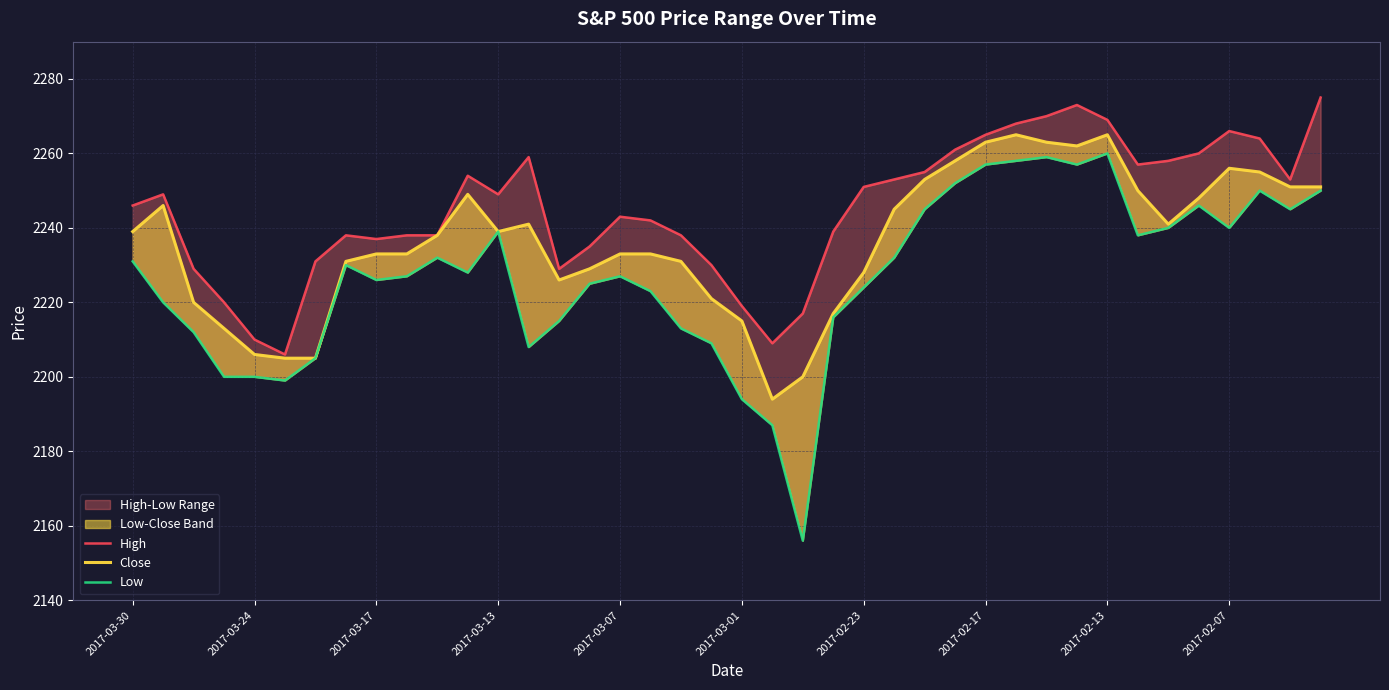

Reading left to right, extract all data points from this chart.

High: 2246	2249	2229	2220	2210	2206	2231	2238	2237	2238	2238	2254	2249	2259	2229	2235	2243	2242	2238	2230	2219	2209	2217	2239	2251	2253	2255	2261	2265	2268	2270	2273	2269	2257	2258	2260	2266	2264	2253	2275
Close: 2239	2246	2220	2213	2206	2205	2205	2231	2233	2233	2238	2249	2239	2241	2226	2229	2233	2233	2231	2221	2215	2194	2200	2217	2228	2245	2253	2258	2263	2265	2263	2262	2265	2250	2241	2248	2256	2255	2251	2251
Low: 2231	2220	2212	2200	2200	2199	2205	2230	2226	2227	2232	2228	2239	2208	2215	2225	2227	2223	2213	2209	2194	2187	2156	2216	2224	2232	2245	2252	2257	2258	2259	2257	2260	2238	2240	2246	2240	2250	2245	2250